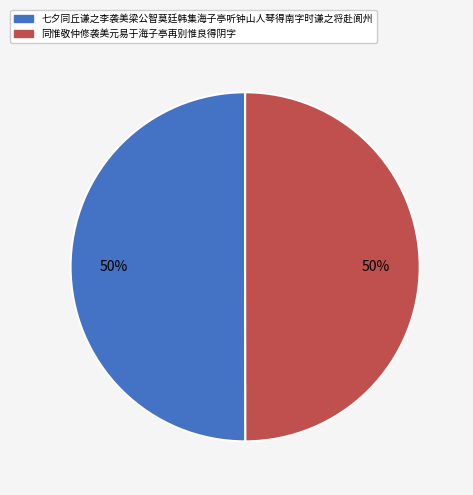

To the nearest percent, what percentage of the pie is 同惟敬仲修袭美元易于海子亭再别惟良得阴字?

50%